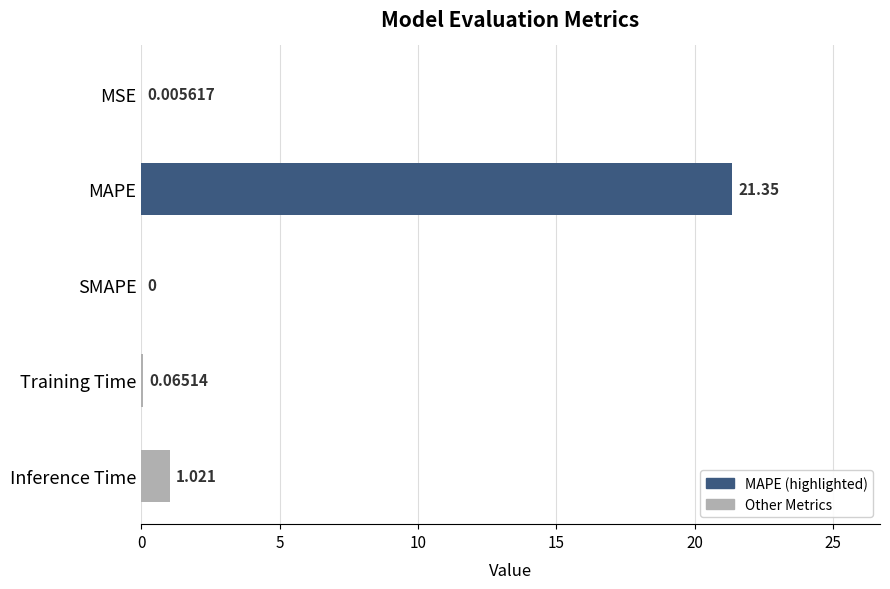

Between MAPE and Inference Time, which is larger?

MAPE